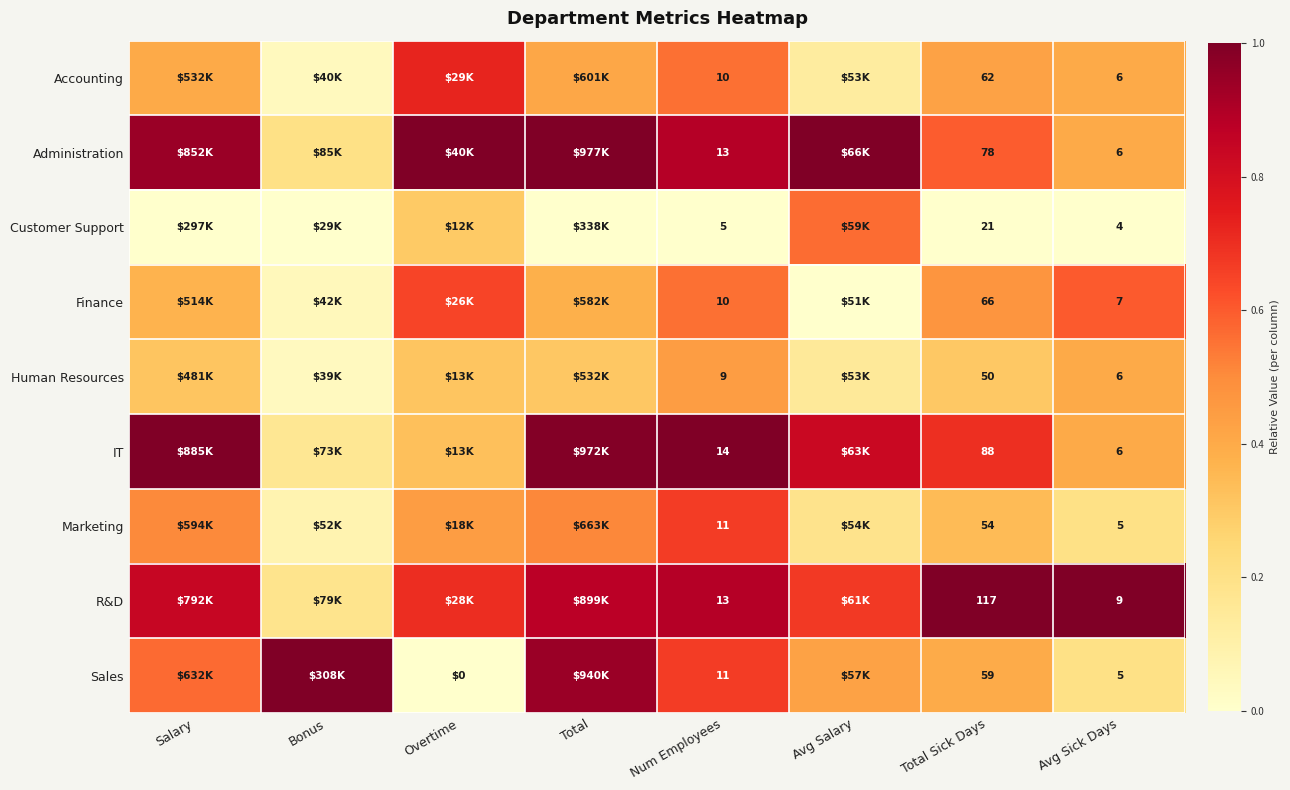

Is the value of Customer Support at Num Employees greater than the value of Finance at Avg Sick Days?

No